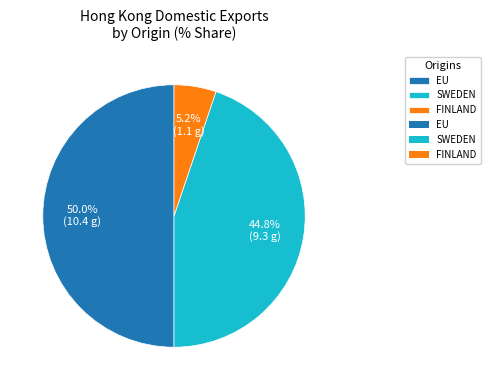

How many segments does this pie chart have?

3